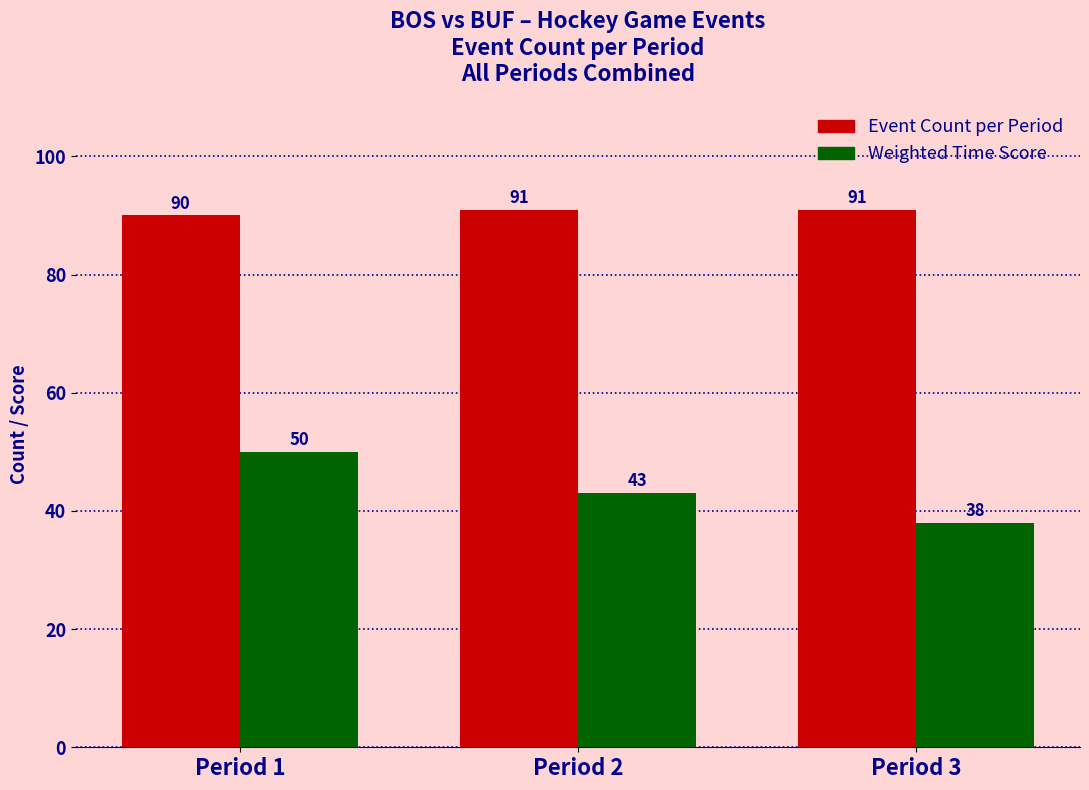

At which category is the sum across all series the highest?

Period 1